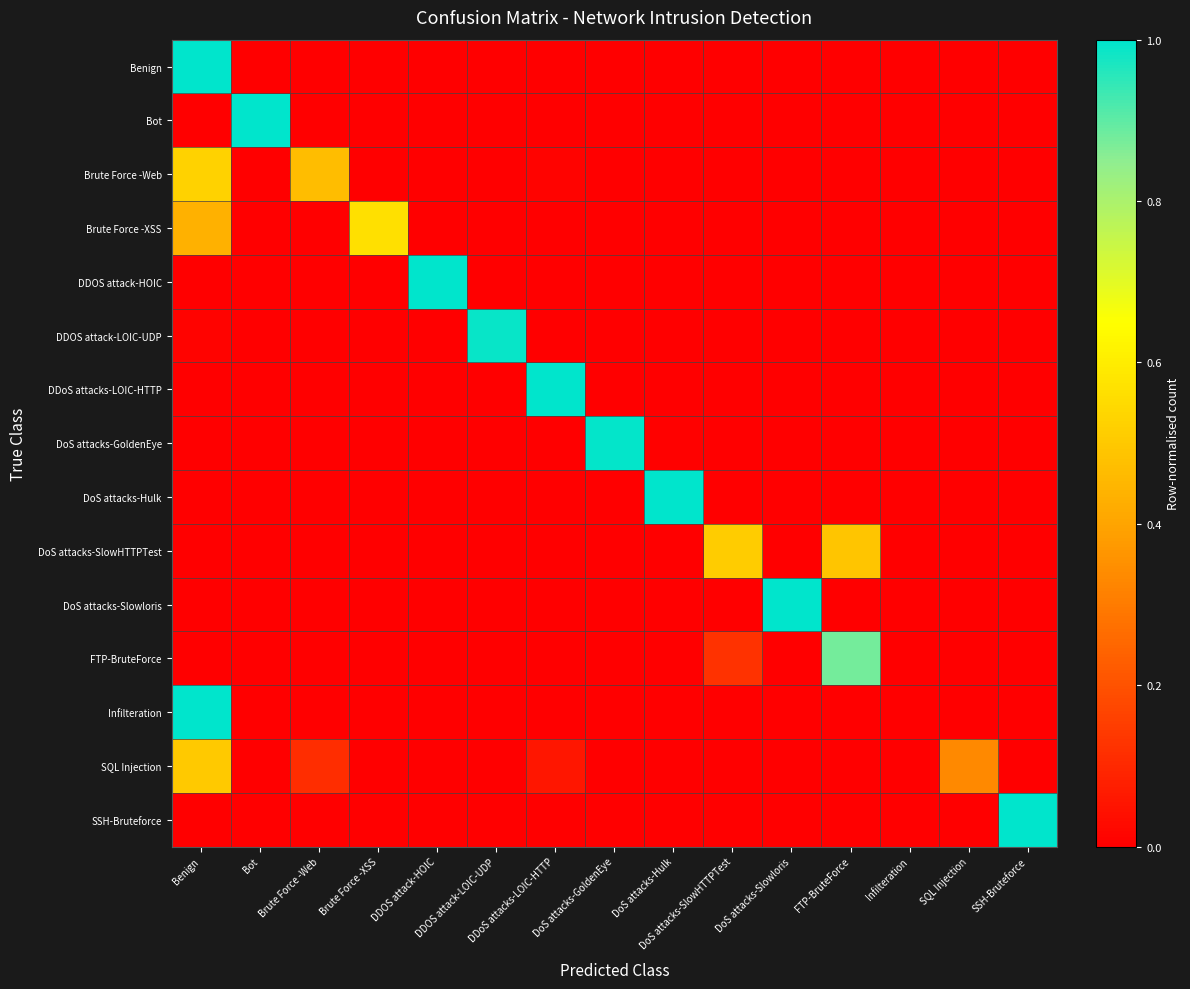

Reading left to right, extract all data points from this chart.

Benign: Benign=1.0	Bot=0.0	Brute Force -Web=0.0	Brute Force -XSS=0.0	DDOS attack-HOIC=0.0	DDOS attack-LOIC-UDP=0.0	DDoS attacks-LOIC-HTTP=0.0	DoS attacks-GoldenEye=0.0	DoS attacks-Hulk=0.0	DoS attacks-SlowHTTPTest=0.0	DoS attacks-Slowloris=0.0	FTP-BruteForce=0.0	Infilteration=0.0	SQL Injection=0.0	SSH-Bruteforce=0.0
Bot: Benign=0.0	Bot=1.0	Brute Force -Web=0.0	Brute Force -XSS=0.0	DDOS attack-HOIC=0.0	DDOS attack-LOIC-UDP=0.0	DDoS attacks-LOIC-HTTP=0.0	DoS attacks-GoldenEye=0.0	DoS attacks-Hulk=0.0	DoS attacks-SlowHTTPTest=0.0	DoS attacks-Slowloris=0.0	FTP-BruteForce=0.0	Infilteration=0.0	SQL Injection=0.0	SSH-Bruteforce=0.0
Brute Force -Web: Benign=0.5	Bot=0.0	Brute Force -Web=0.5	Brute Force -XSS=0.0	DDOS attack-HOIC=0.0	DDOS attack-LOIC-UDP=0.0	DDoS attacks-LOIC-HTTP=0.0	DoS attacks-GoldenEye=0.0	DoS attacks-Hulk=0.0	DoS attacks-SlowHTTPTest=0.0	DoS attacks-Slowloris=0.0	FTP-BruteForce=0.0	Infilteration=0.0	SQL Injection=0.0	SSH-Bruteforce=0.0
Brute Force -XSS: Benign=0.4	Bot=0.0	Brute Force -Web=0.0	Brute Force -XSS=0.6	DDOS attack-HOIC=0.0	DDOS attack-LOIC-UDP=0.0	DDoS attacks-LOIC-HTTP=0.0	DoS attacks-GoldenEye=0.0	DoS attacks-Hulk=0.0	DoS attacks-SlowHTTPTest=0.0	DoS attacks-Slowloris=0.0	FTP-BruteForce=0.0	Infilteration=0.0	SQL Injection=0.0	SSH-Bruteforce=0.0
DDOS attack-HOIC: Benign=0.0	Bot=0.0	Brute Force -Web=0.0	Brute Force -XSS=0.0	DDOS attack-HOIC=1.0	DDOS attack-LOIC-UDP=0.0	DDoS attacks-LOIC-HTTP=0.0	DoS attacks-GoldenEye=0.0	DoS attacks-Hulk=0.0	DoS attacks-SlowHTTPTest=0.0	DoS attacks-Slowloris=0.0	FTP-BruteForce=0.0	Infilteration=0.0	SQL Injection=0.0	SSH-Bruteforce=0.0
DDOS attack-LOIC-UDP: Benign=0.0	Bot=0.0	Brute Force -Web=0.0	Brute Force -XSS=0.0	DDOS attack-HOIC=0.0	DDOS attack-LOIC-UDP=1.0	DDoS attacks-LOIC-HTTP=0.0	DoS attacks-GoldenEye=0.0	DoS attacks-Hulk=0.0	DoS attacks-SlowHTTPTest=0.0	DoS attacks-Slowloris=0.0	FTP-BruteForce=0.0	Infilteration=0.0	SQL Injection=0.0	SSH-Bruteforce=0.0
DDoS attacks-LOIC-HTTP: Benign=0.0	Bot=0.0	Brute Force -Web=0.0	Brute Force -XSS=0.0	DDOS attack-HOIC=0.0	DDOS attack-LOIC-UDP=0.0	DDoS attacks-LOIC-HTTP=1.0	DoS attacks-GoldenEye=0.0	DoS attacks-Hulk=0.0	DoS attacks-SlowHTTPTest=0.0	DoS attacks-Slowloris=0.0	FTP-BruteForce=0.0	Infilteration=0.0	SQL Injection=0.0	SSH-Bruteforce=0.0
DoS attacks-GoldenEye: Benign=0.0	Bot=0.0	Brute Force -Web=0.0	Brute Force -XSS=0.0	DDOS attack-HOIC=0.0	DDOS attack-LOIC-UDP=0.0	DDoS attacks-LOIC-HTTP=0.0	DoS attacks-GoldenEye=1.0	DoS attacks-Hulk=0.0	DoS attacks-SlowHTTPTest=0.0	DoS attacks-Slowloris=0.0	FTP-BruteForce=0.0	Infilteration=0.0	SQL Injection=0.0	SSH-Bruteforce=0.0
DoS attacks-Hulk: Benign=0.0	Bot=0.0	Brute Force -Web=0.0	Brute Force -XSS=0.0	DDOS attack-HOIC=0.0	DDOS attack-LOIC-UDP=0.0	DDoS attacks-LOIC-HTTP=0.0	DoS attacks-GoldenEye=0.0	DoS attacks-Hulk=1.0	DoS attacks-SlowHTTPTest=0.0	DoS attacks-Slowloris=0.0	FTP-BruteForce=0.0	Infilteration=0.0	SQL Injection=0.0	SSH-Bruteforce=0.0
DoS attacks-SlowHTTPTest: Benign=0.0	Bot=0.0	Brute Force -Web=0.0	Brute Force -XSS=0.0	DDOS attack-HOIC=0.0	DDOS attack-LOIC-UDP=0.0	DDoS attacks-LOIC-HTTP=0.0	DoS attacks-GoldenEye=0.0	DoS attacks-Hulk=0.0	DoS attacks-SlowHTTPTest=0.5	DoS attacks-Slowloris=0.0	FTP-BruteForce=0.5	Infilteration=0.0	SQL Injection=0.0	SSH-Bruteforce=0.0
DoS attacks-Slowloris: Benign=0.0	Bot=0.0	Brute Force -Web=0.0	Brute Force -XSS=0.0	DDOS attack-HOIC=0.0	DDOS attack-LOIC-UDP=0.0	DDoS attacks-LOIC-HTTP=0.0	DoS attacks-GoldenEye=0.0	DoS attacks-Hulk=0.0	DoS attacks-SlowHTTPTest=0.0	DoS attacks-Slowloris=1.0	FTP-BruteForce=0.0	Infilteration=0.0	SQL Injection=0.0	SSH-Bruteforce=0.0
FTP-BruteForce: Benign=0.0	Bot=0.0	Brute Force -Web=0.0	Brute Force -XSS=0.0	DDOS attack-HOIC=0.0	DDOS attack-LOIC-UDP=0.0	DDoS attacks-LOIC-HTTP=0.0	DoS attacks-GoldenEye=0.0	DoS attacks-Hulk=0.0	DoS attacks-SlowHTTPTest=0.1	DoS attacks-Slowloris=0.0	FTP-BruteForce=0.9	Infilteration=0.0	SQL Injection=0.0	SSH-Bruteforce=0.0
Infilteration: Benign=1.0	Bot=0.0	Brute Force -Web=0.0	Brute Force -XSS=0.0	DDOS attack-HOIC=0.0	DDOS attack-LOIC-UDP=0.0	DDoS attacks-LOIC-HTTP=0.0	DoS attacks-GoldenEye=0.0	DoS attacks-Hulk=0.0	DoS attacks-SlowHTTPTest=0.0	DoS attacks-Slowloris=0.0	FTP-BruteForce=0.0	Infilteration=0.0	SQL Injection=0.0	SSH-Bruteforce=0.0
SQL Injection: Benign=0.5	Bot=0.0	Brute Force -Web=0.1	Brute Force -XSS=0.0	DDOS attack-HOIC=0.0	DDOS attack-LOIC-UDP=0.0	DDoS attacks-LOIC-HTTP=0.1	DoS attacks-GoldenEye=0.0	DoS attacks-Hulk=0.0	DoS attacks-SlowHTTPTest=0.0	DoS attacks-Slowloris=0.0	FTP-BruteForce=0.0	Infilteration=0.0	SQL Injection=0.3	SSH-Bruteforce=0.0
SSH-Bruteforce: Benign=0.0	Bot=0.0	Brute Force -Web=0.0	Brute Force -XSS=0.0	DDOS attack-HOIC=0.0	DDOS attack-LOIC-UDP=0.0	DDoS attacks-LOIC-HTTP=0.0	DoS attacks-GoldenEye=0.0	DoS attacks-Hulk=0.0	DoS attacks-SlowHTTPTest=0.0	DoS attacks-Slowloris=0.0	FTP-BruteForce=0.0	Infilteration=0.0	SQL Injection=0.0	SSH-Bruteforce=1.0